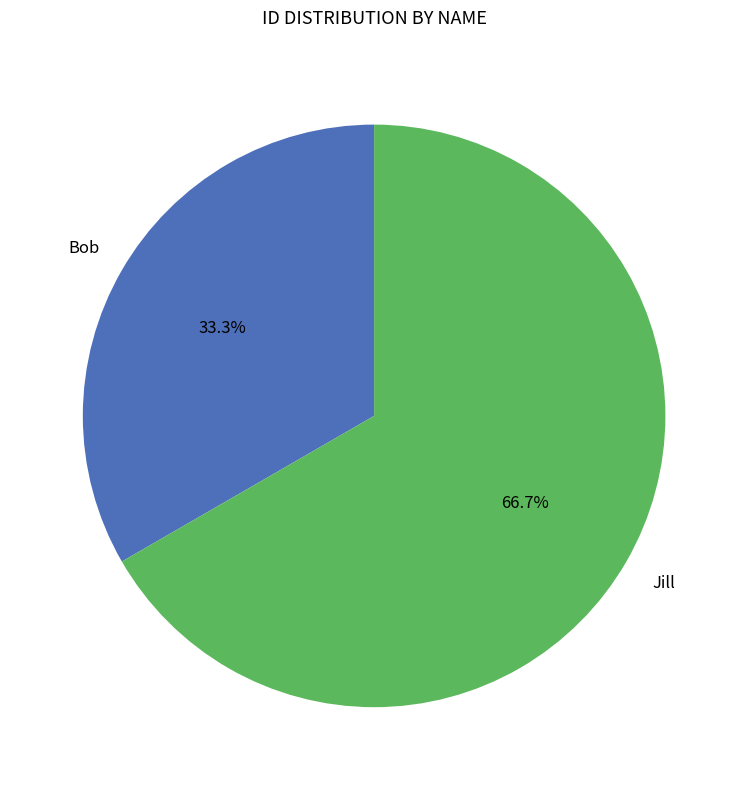

Which slice is the smallest?

Bob